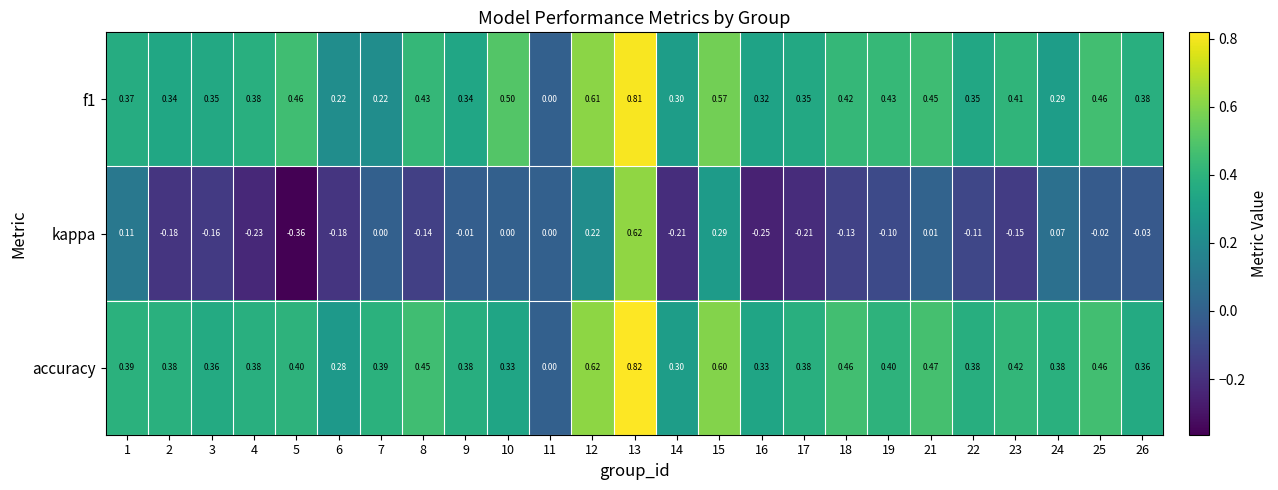

List the series in order of their peak value, highest first.

accuracy, f1, kappa